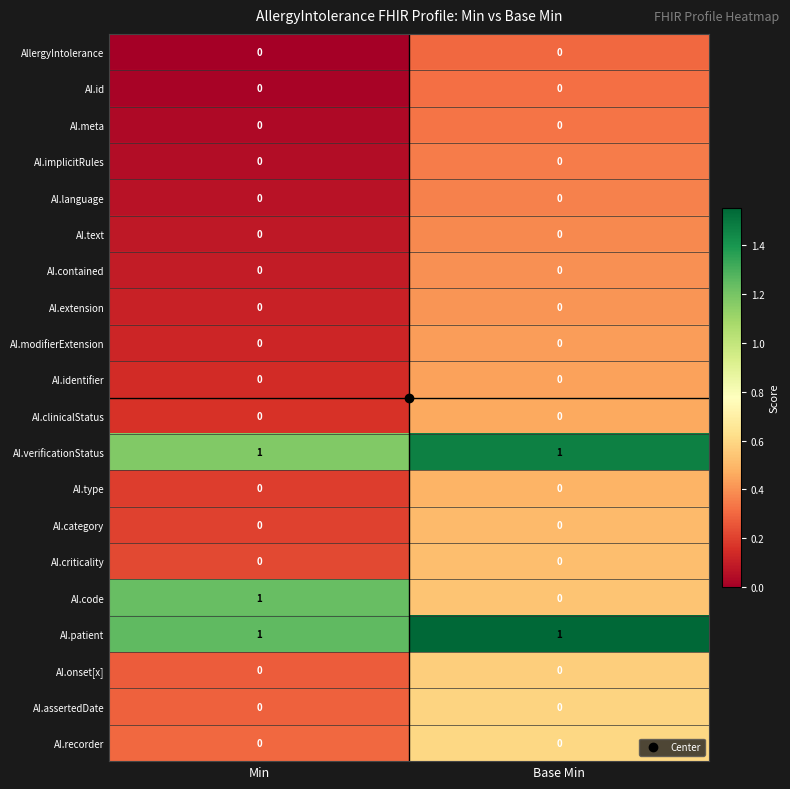

The value of AI.contained at Base Min is 0. True or false?

True